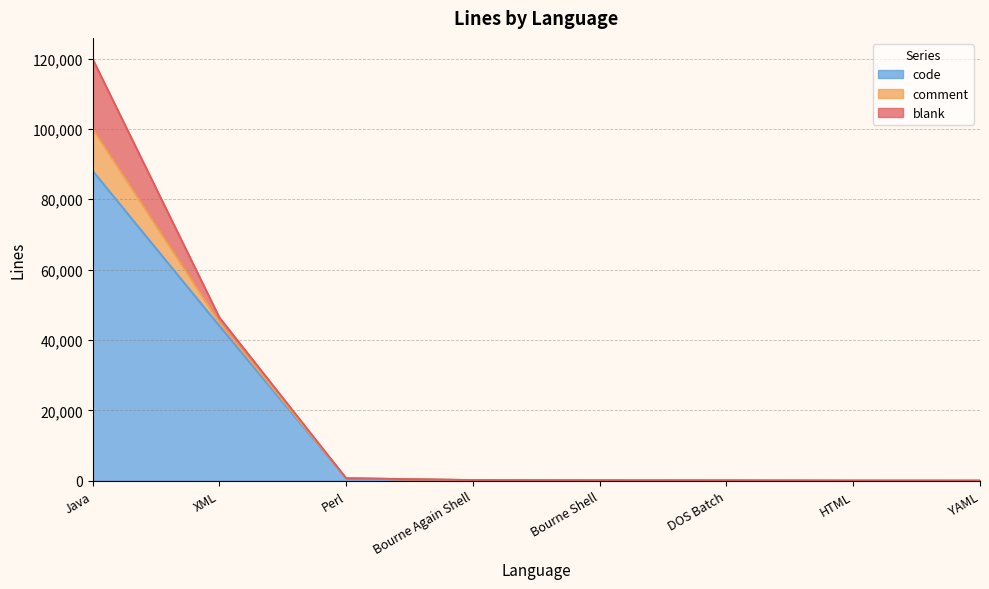

Reading left to right, transcribe all the data shown in this chart.

blank: 19771	1387	1	20	27	23	0	2
comment: 12041	1024	1	21	17	2	0	0
code: 88069	43975	674	128	64	59	17	9